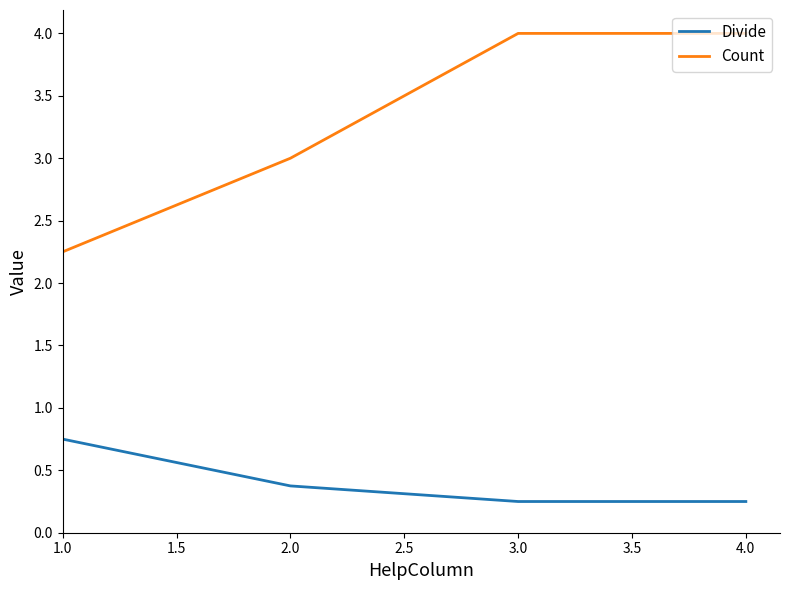

How many lines are shown in the chart?

2